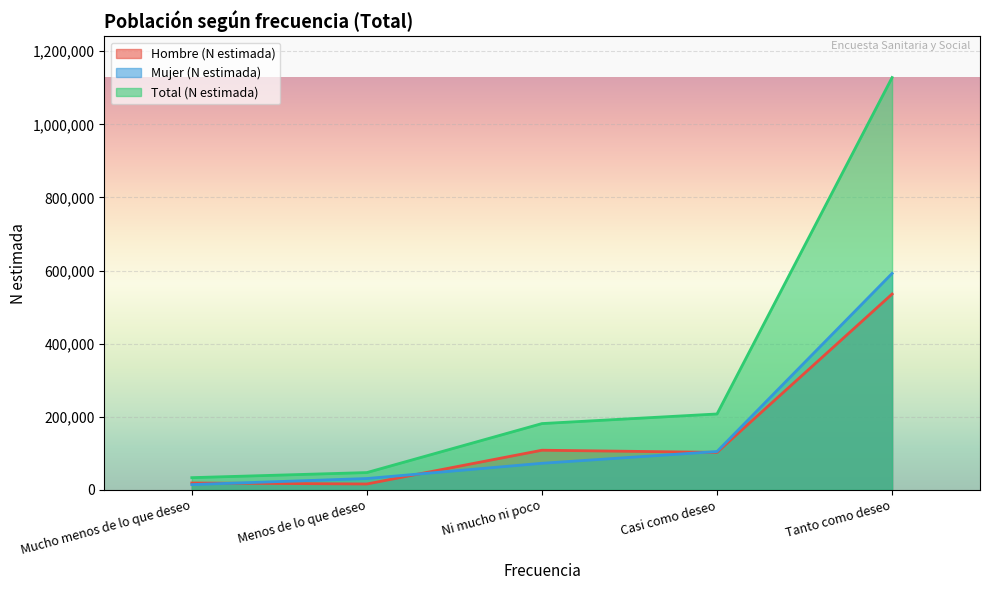

At which label does Total (N estimada) reach its peak?

Tanto como deseo